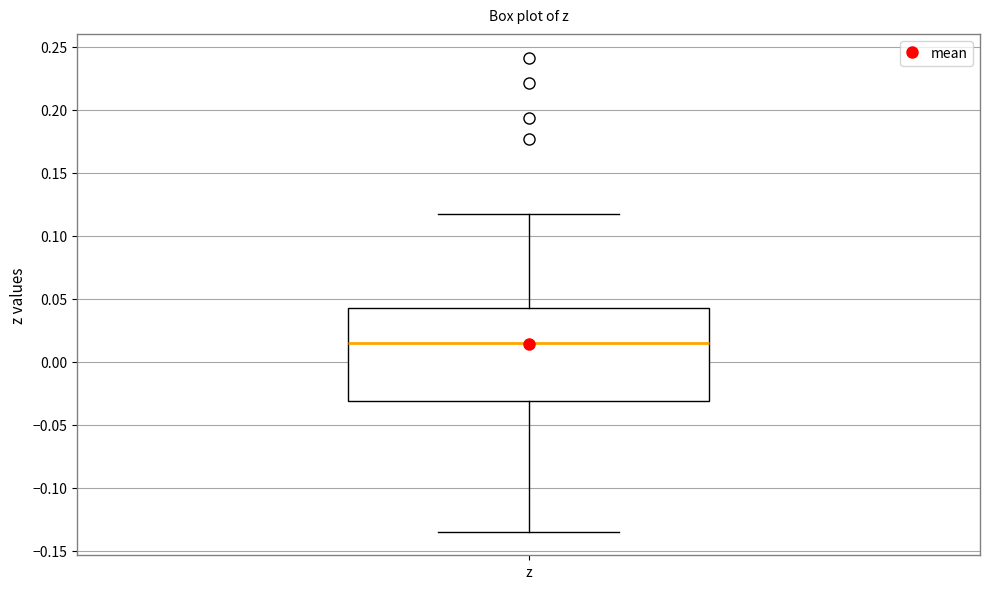

Transcribe this box plot: give where the median line is, the range the box spans, and where the two whiskers end, as read against the y-axis. The values are not printed on the chart, so give them approximately, as read against the axis.

median 0.015, box -0.030 to 0.045, whiskers -0.135 to 0.115